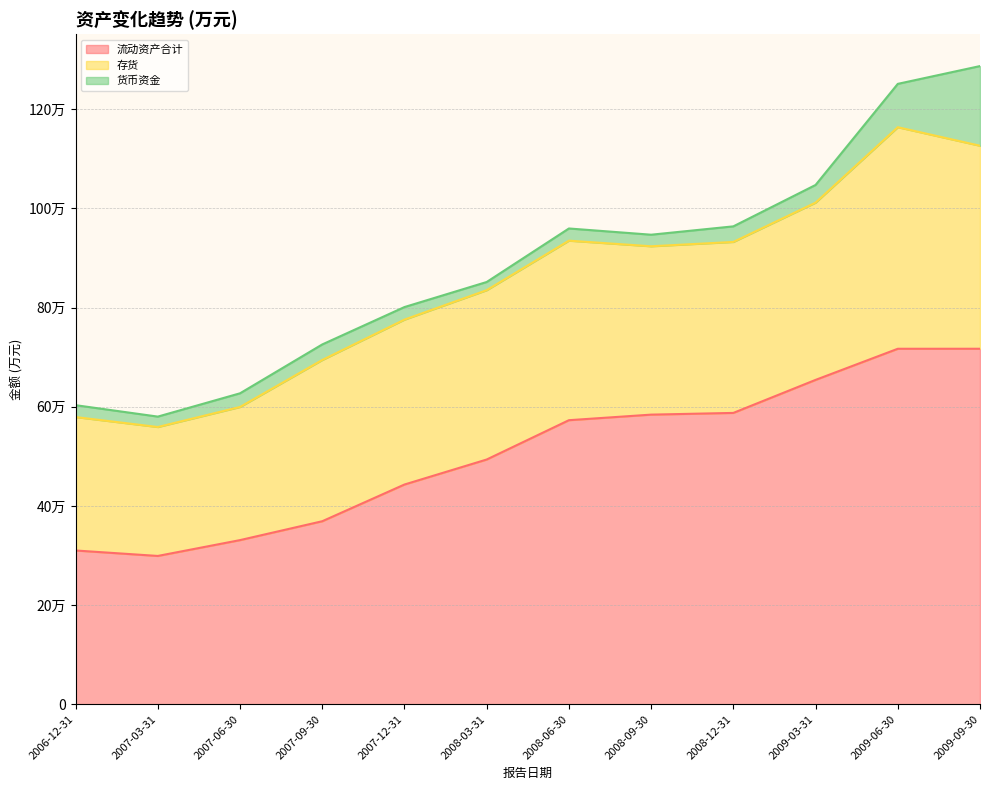

What is the greatest value displayed?

717031